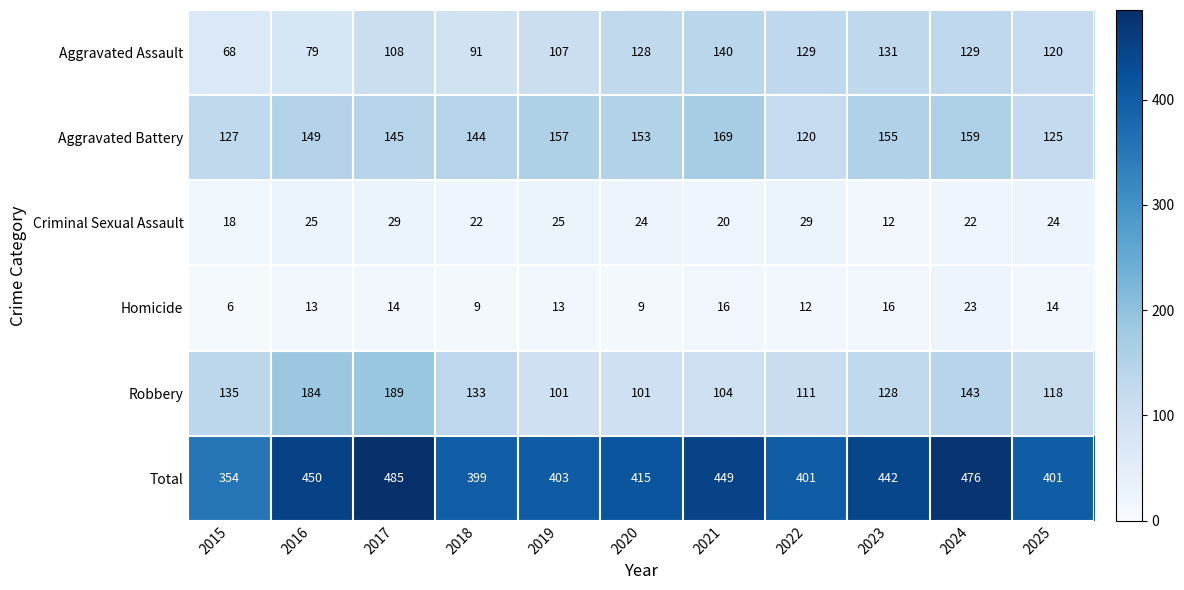

What is the difference between the Homicide values at 2015 and 2019?

7